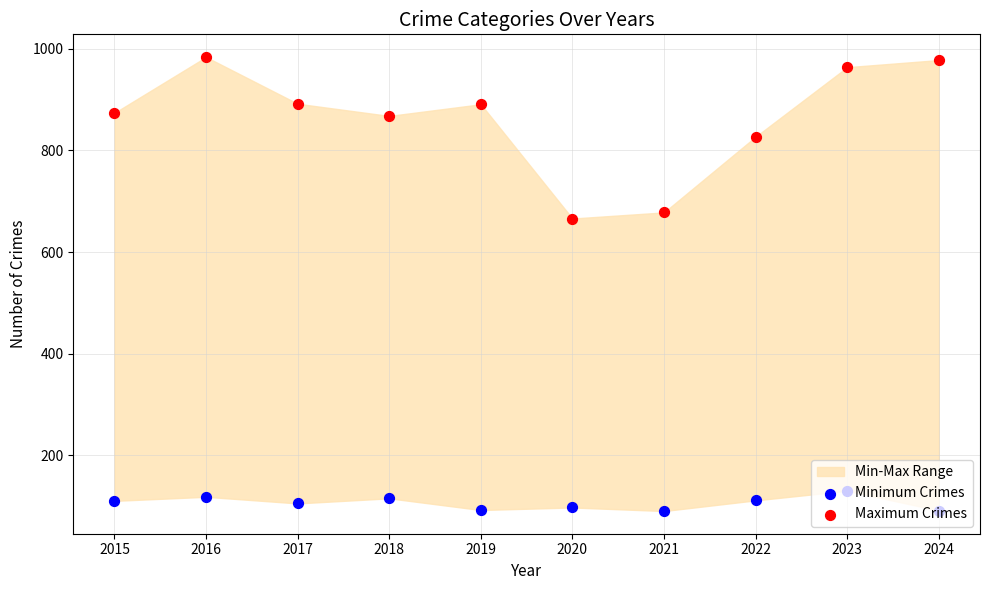

At how many categories does at least one series exceed 740?

8